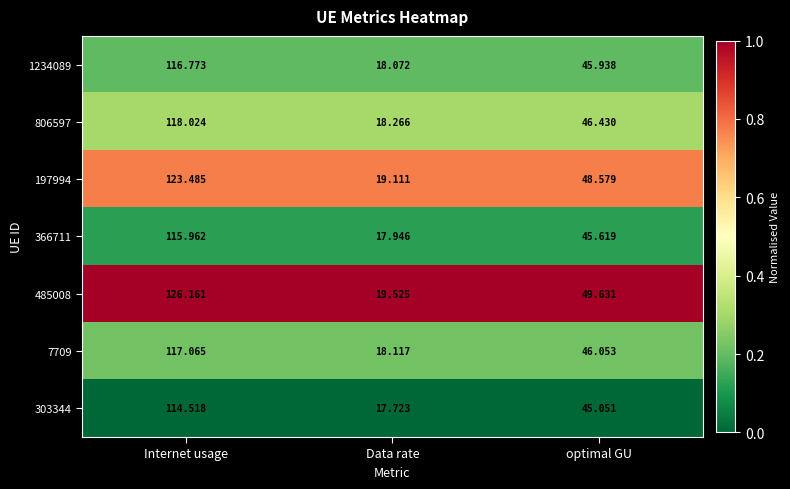

Rank the categories by 806597 value from highest to lowest.

Internet usage, optimal GU, Data rate